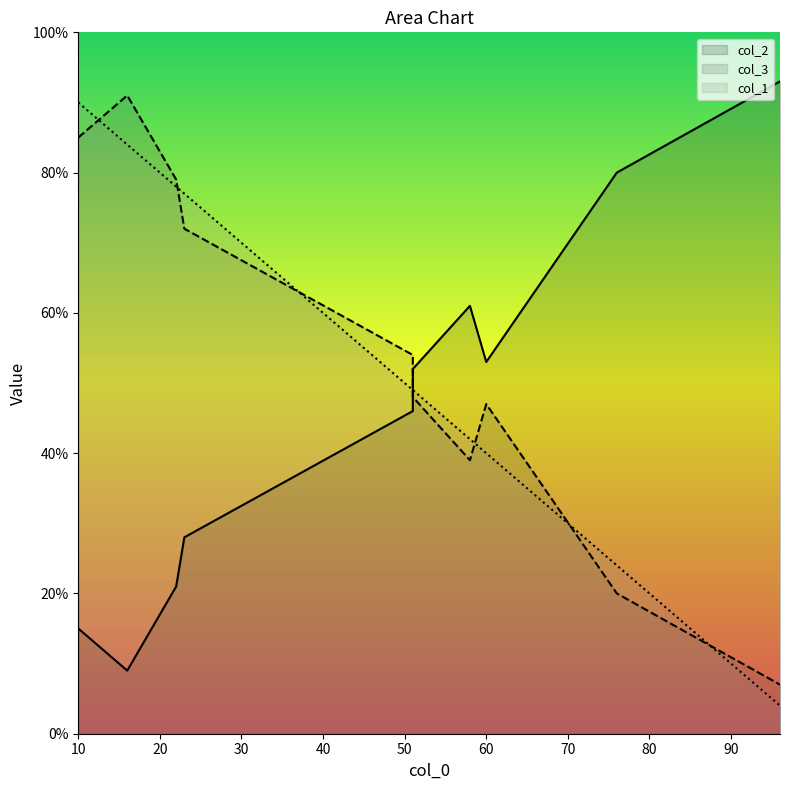

What are all the series names shown in the legend?

col_2, col_3, col_1